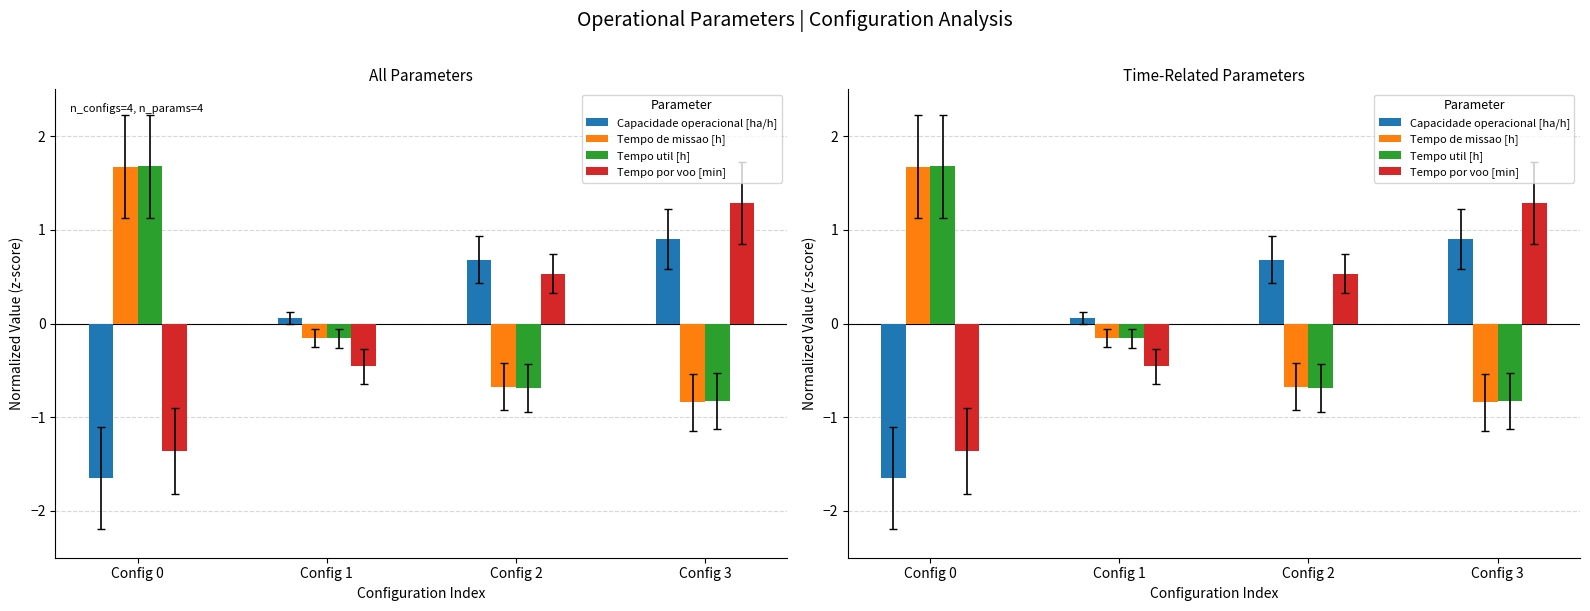

What is the maximum value shown in the chart?

1.7